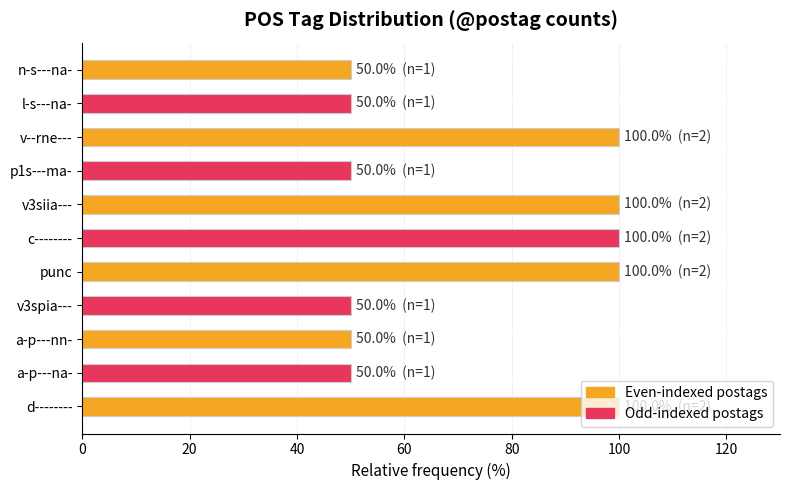

What is the ratio of the value at p1s---ma- to the value at v3spia---?

1.0